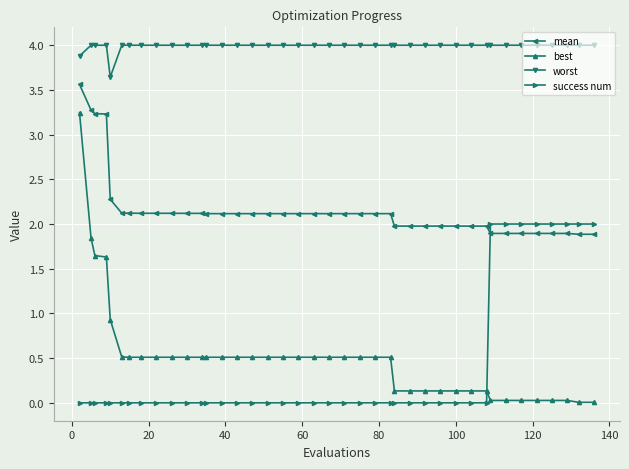

At how many categories does at least one series exceed 2?

40